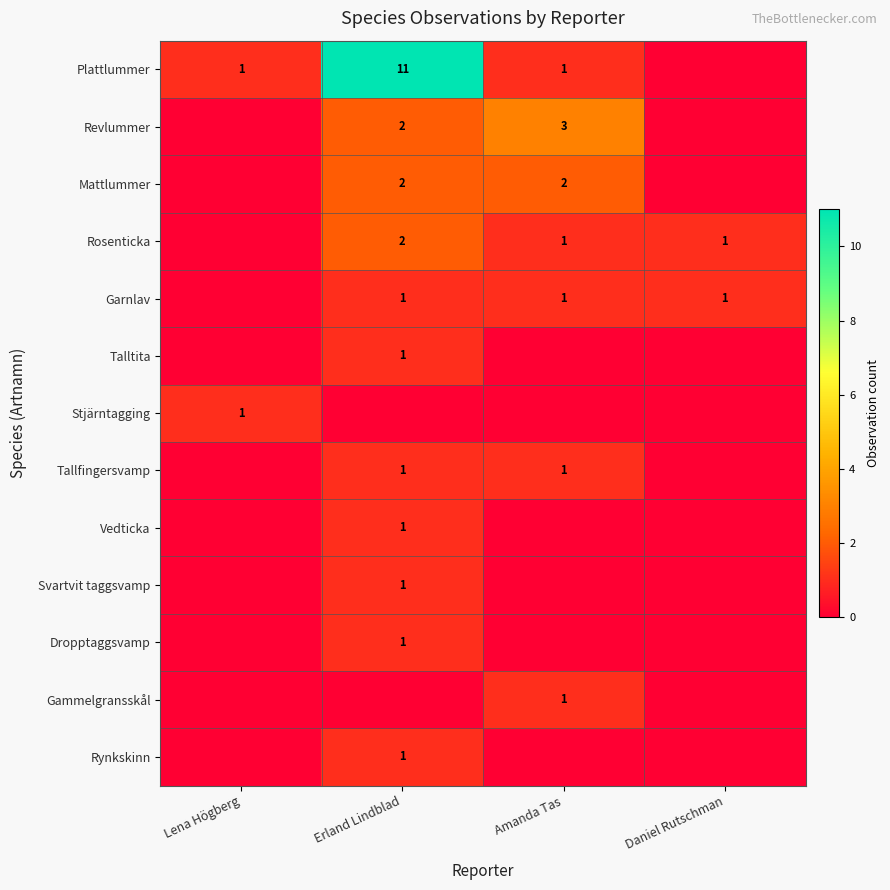

The Dropptaggsvamp series shows 0 at Daniel Rutschman. True or false?

True